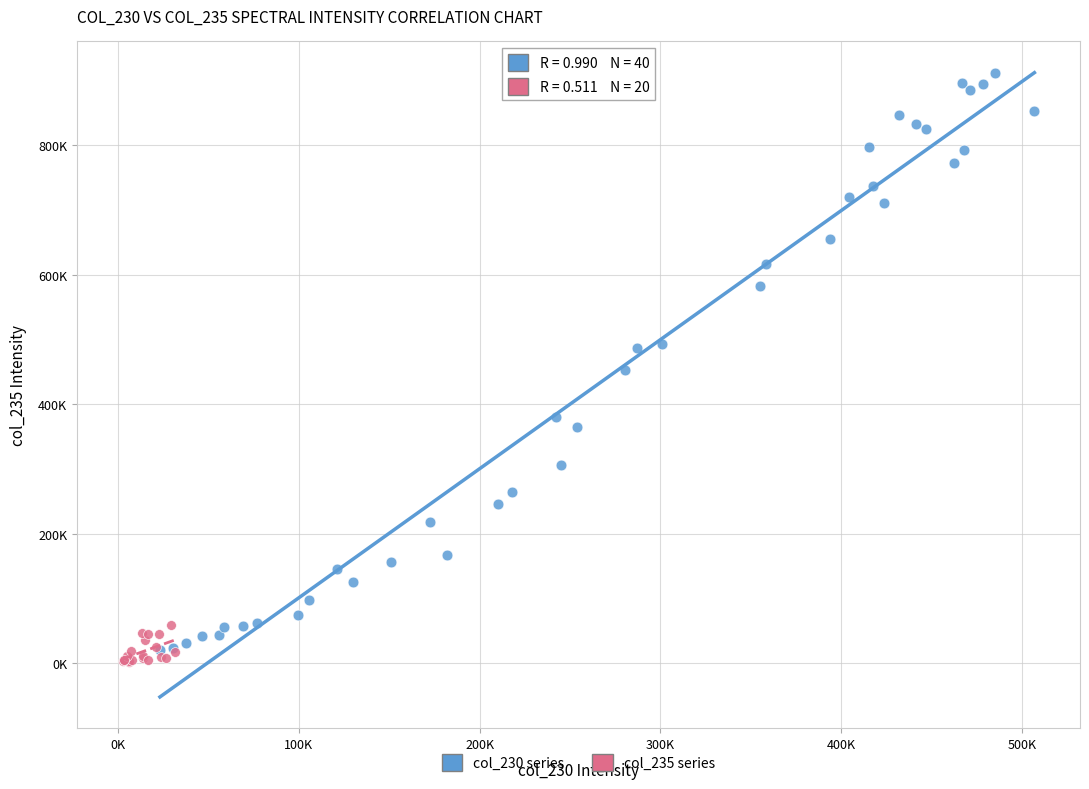

Which series contains the lowest Y value?

col_235 series